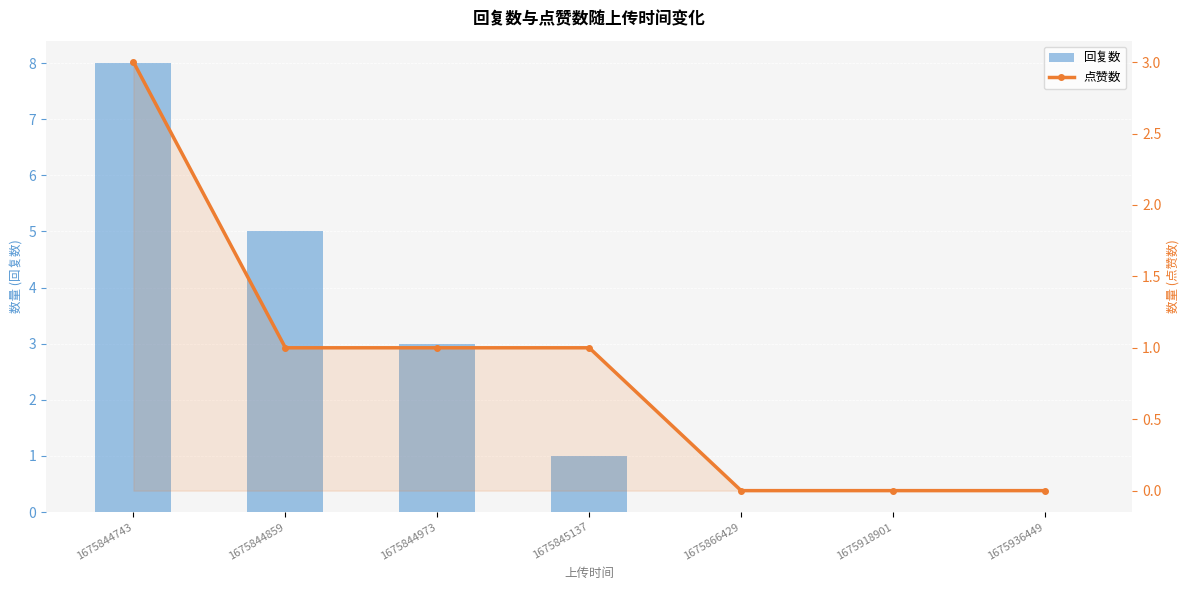

Which has a higher value, 1675866429 or 1675844859?

1675844859